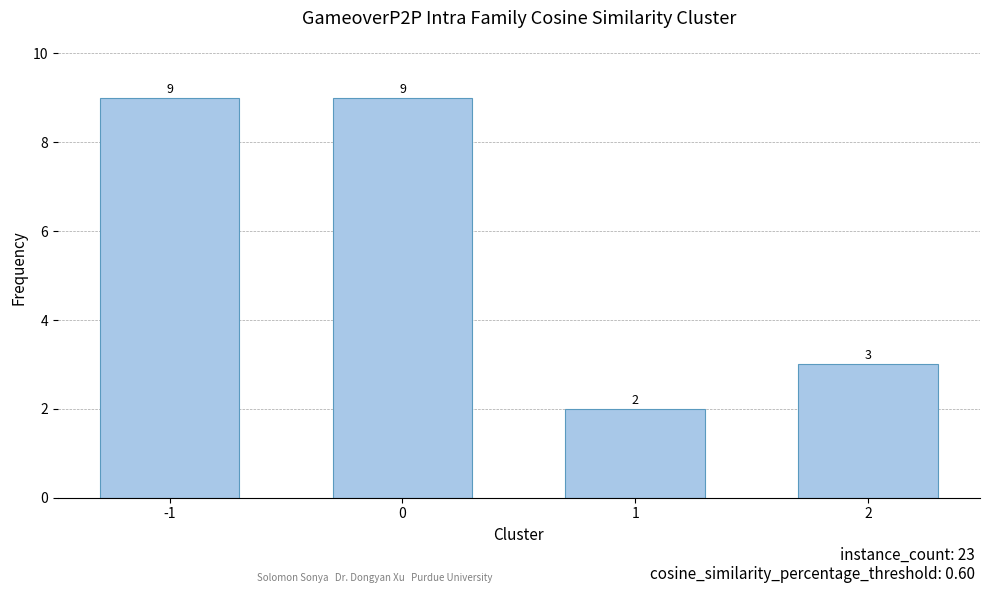

What is the greatest value displayed?

9